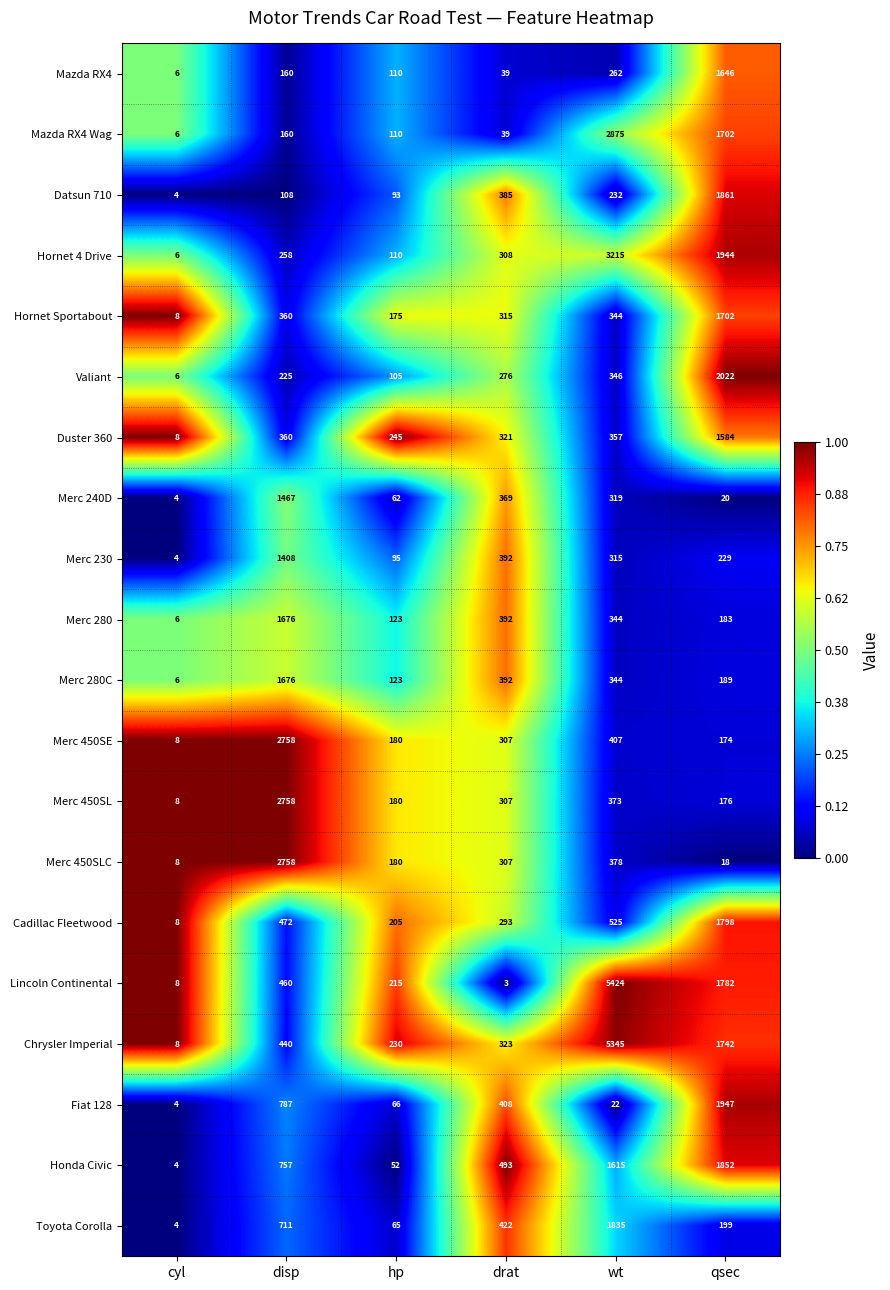

At which label is Mazda RX4 Wag closest to 1440?

qsec